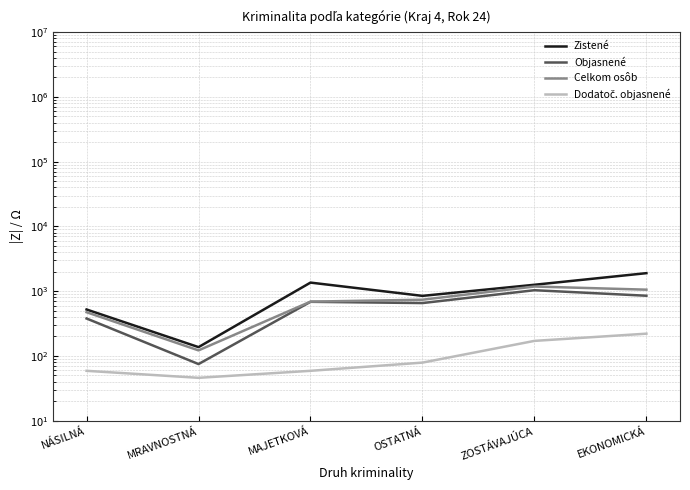

Where is the first local maximum for Objasnené?

MAJETKOVÁ